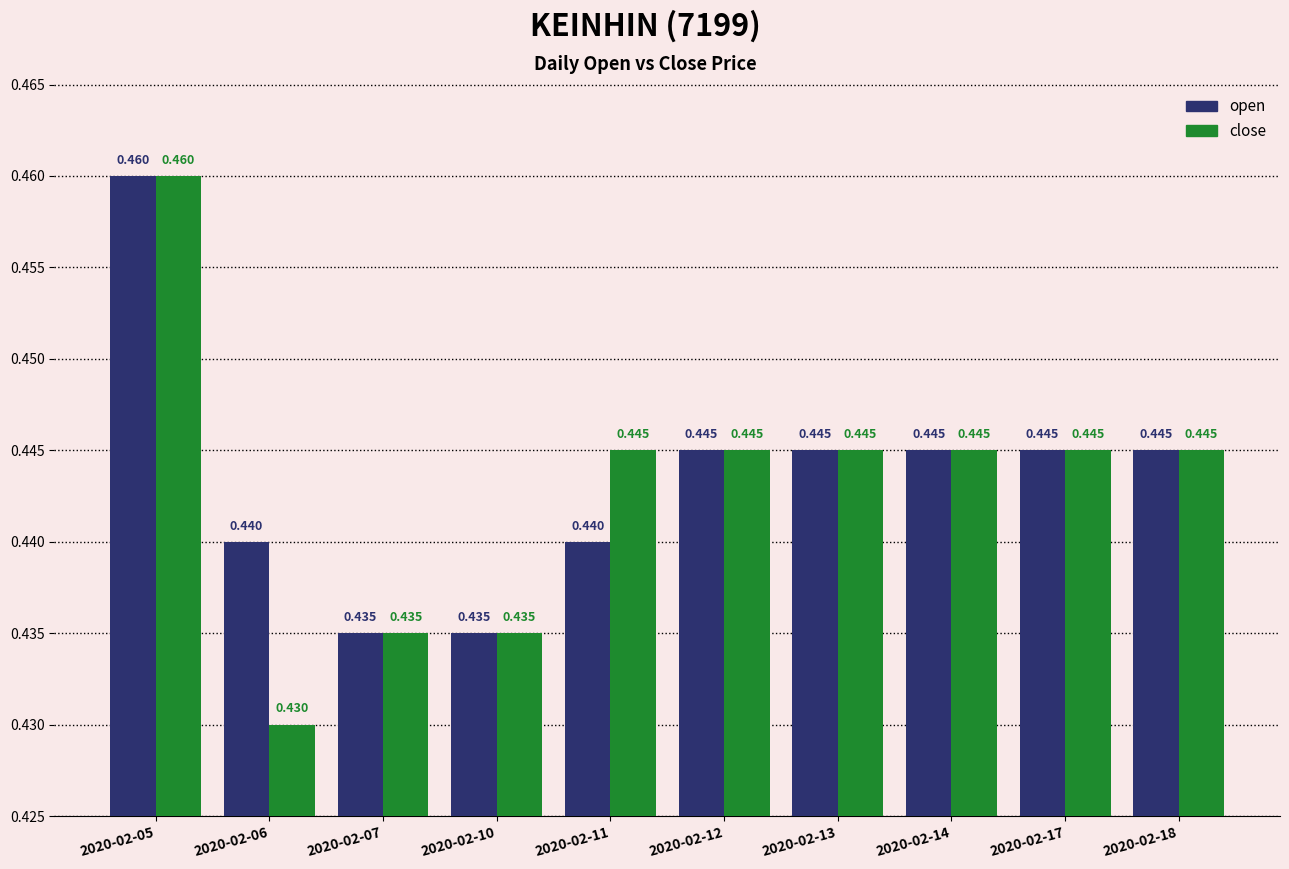

Rank the series by their average value, from highest to lowest.

open, close